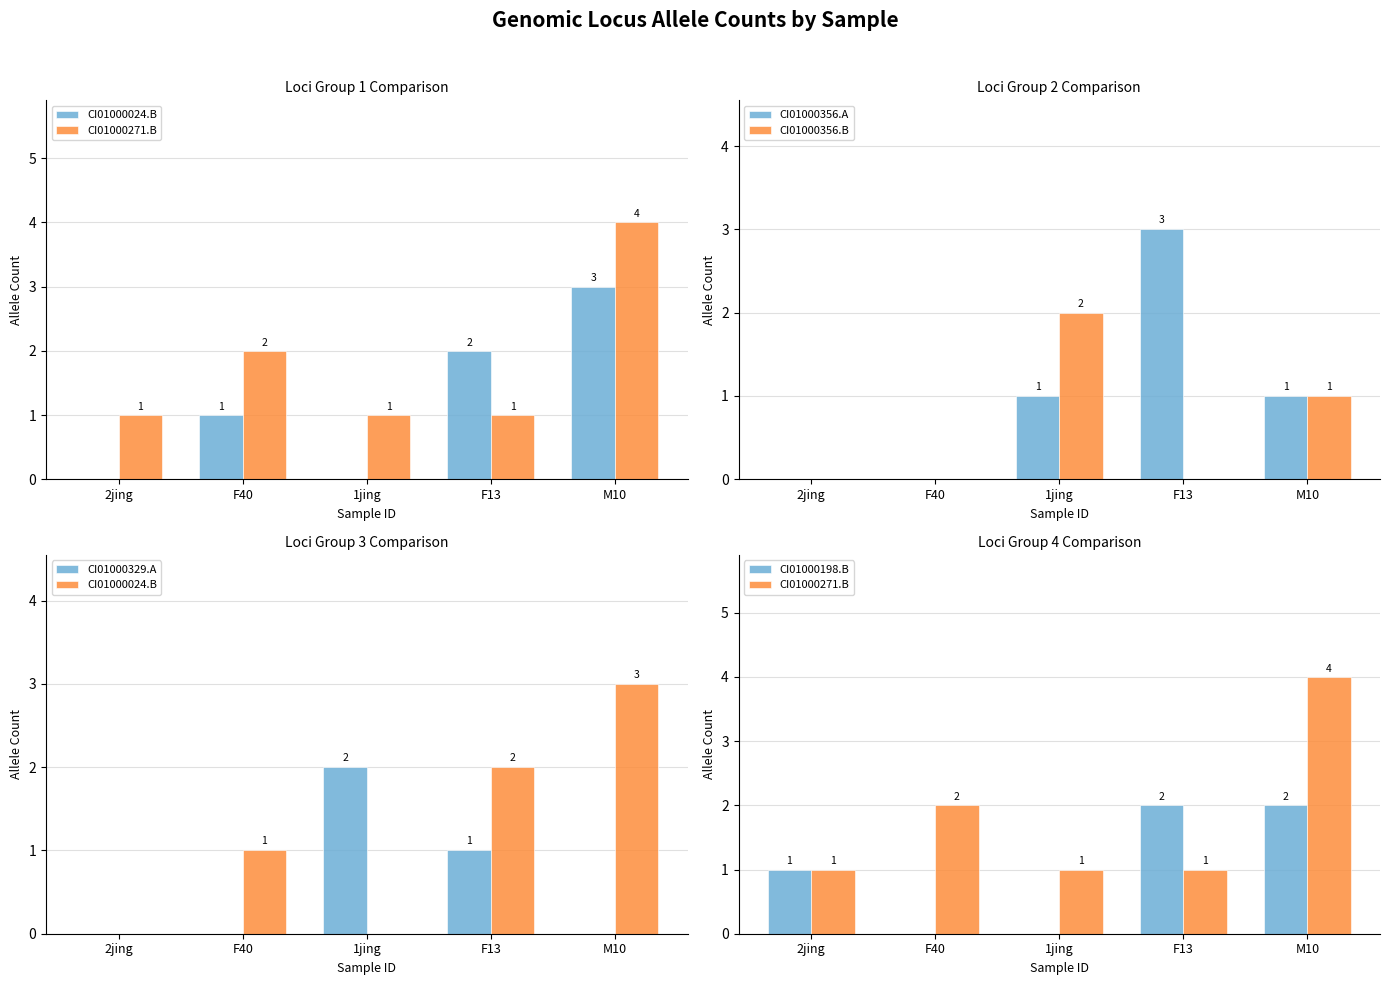

What are all the series names shown in the legend?

CI01000024.B, CI01000271.B, CI01000356.A, CI01000356.B, CI01000329.A, CI01000198.B